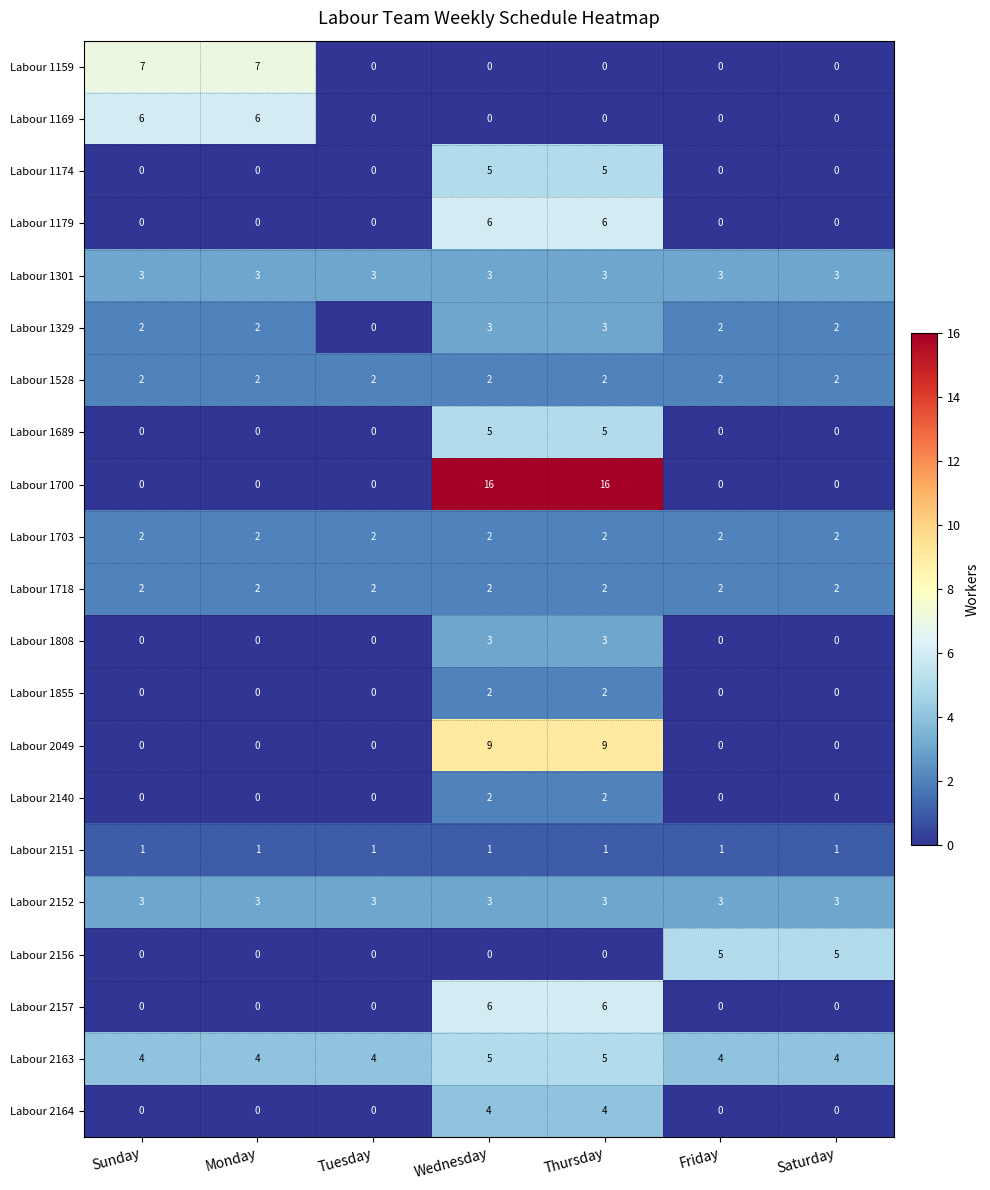

What is the difference between the second highest and minimum values in the Labour 2049 series?

9